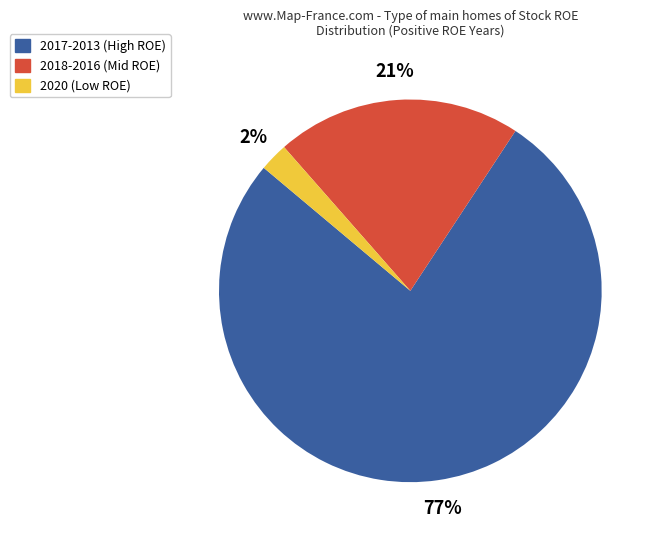

To the nearest percent, what is the average slice percentage?

33%